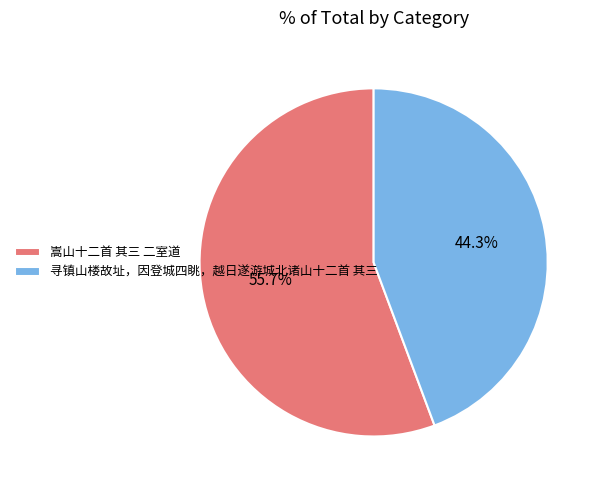

To the nearest percent, what is the difference between the 嵩山十二首 其三 二室道 and 寻镇山楼故址，因登城四眺，越日遂游城北诸山十二首 其三 slice percentages?

11%